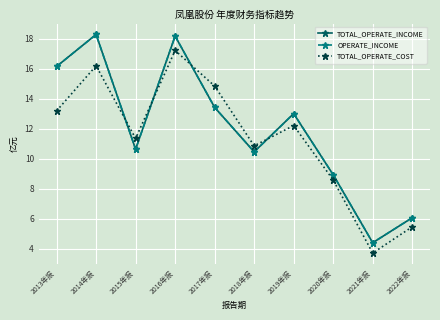

Which series ends up on top after the final intersection of TOTAL_OPERATE_INCOME and TOTAL_OPERATE_COST?

TOTAL_OPERATE_INCOME